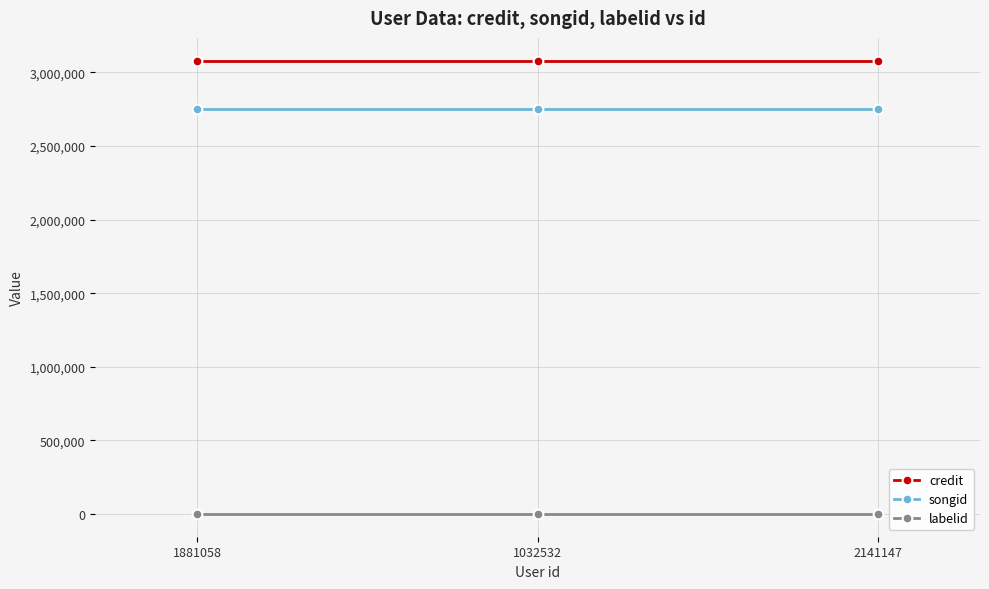

What is the minimum value for songid?

2751015